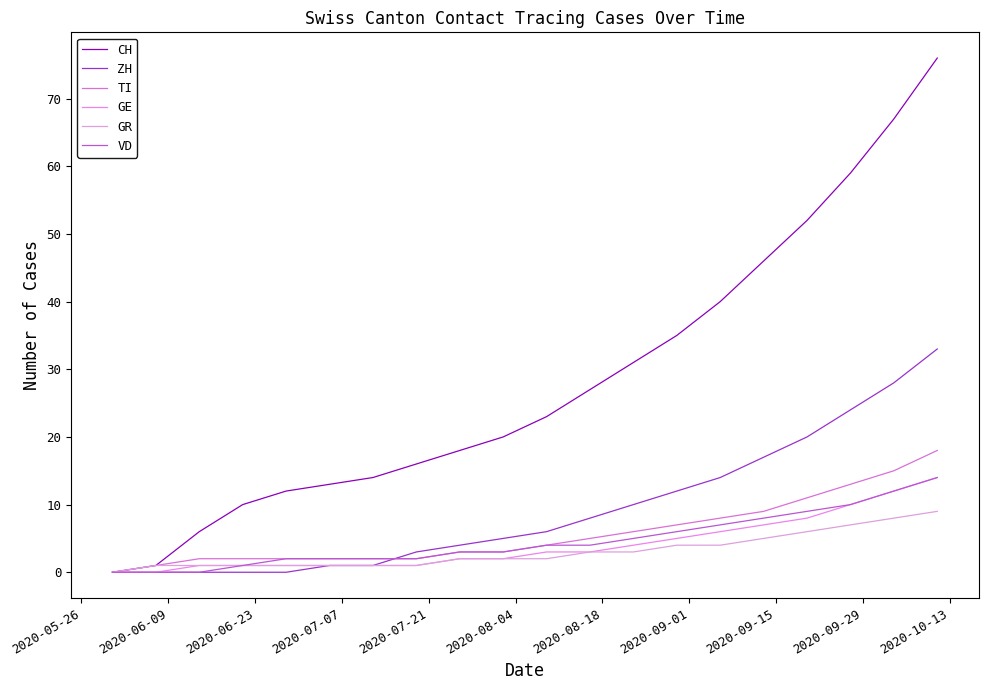

True or false: CH and ZH intersect in this chart.

False